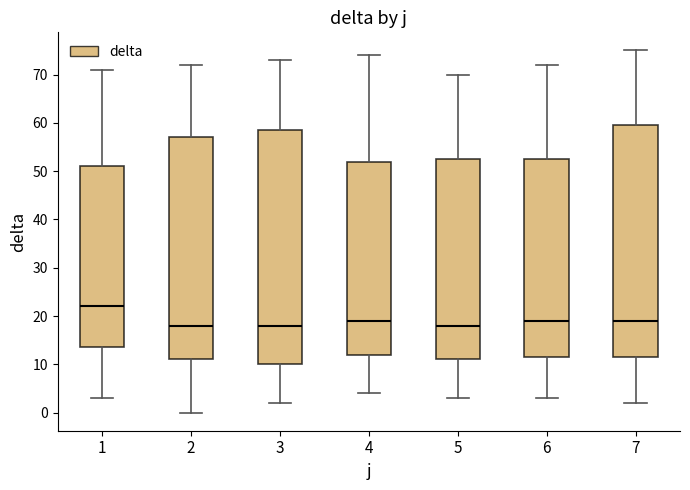

Reading left to right, transcribe this box plot: for each box, give where its median line is, the range the box spans, and where its two whiskers end, as read against the y-axis. The values are not printed on the chart, so give them approximately, as read against the axis.

1: median 22, box 14 to 51, whiskers 3 to 71
2: median 18, box 11 to 57, whiskers 0 to 72
3: median 18, box 10 to 59, whiskers 2 to 73
4: median 19, box 12 to 52, whiskers 4 to 74
5: median 18, box 11 to 53, whiskers 3 to 70
6: median 19, box 12 to 53, whiskers 3 to 72
7: median 19, box 12 to 60, whiskers 2 to 75